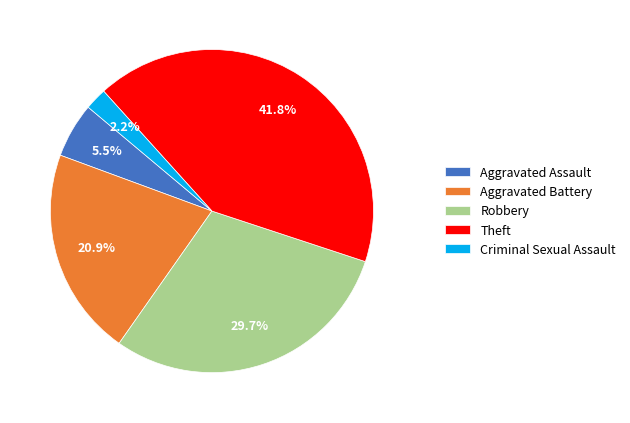

To the nearest percent, what is the difference between the largest and smallest slice percentages?

40%